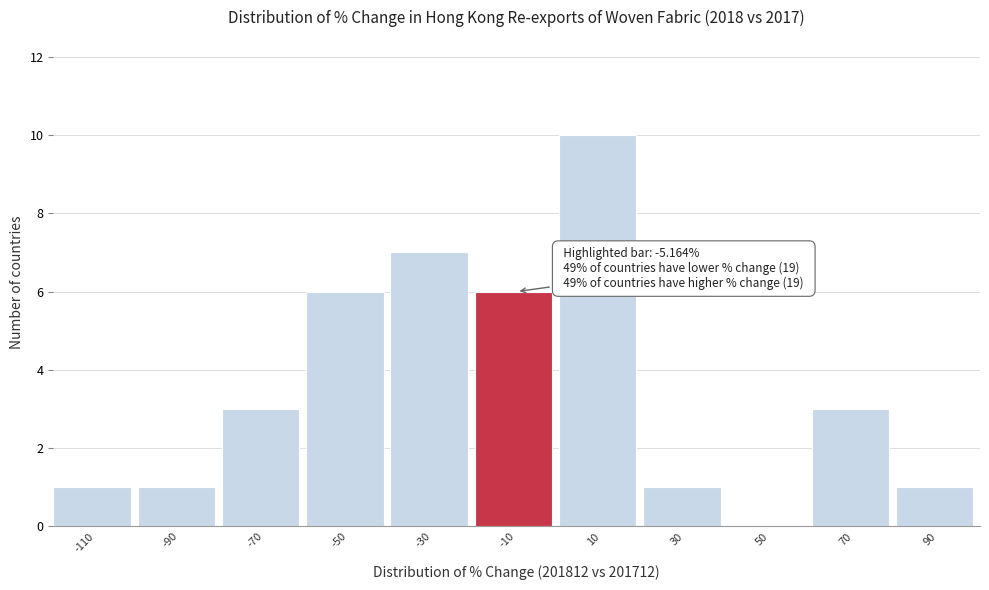

Reading right to left, transcribe all the data shown in this chart.

90=1	70=3	50=0	30=1	10=10	-10=6	-30=7	-50=6	-70=3	-90=1	-110=1